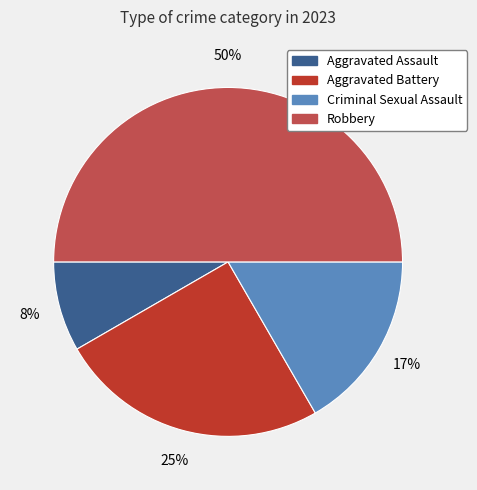

Is the sum of Aggravated Battery and Aggravated Assault greater than half?

No